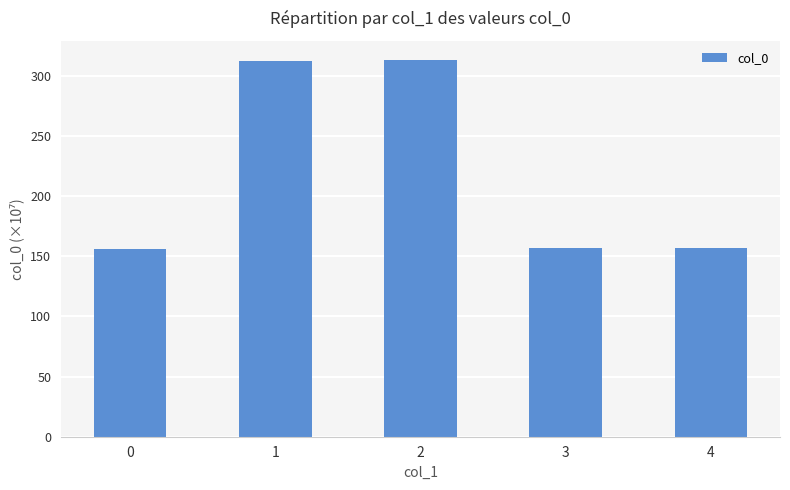

At which label does the data first exceed 156?

1